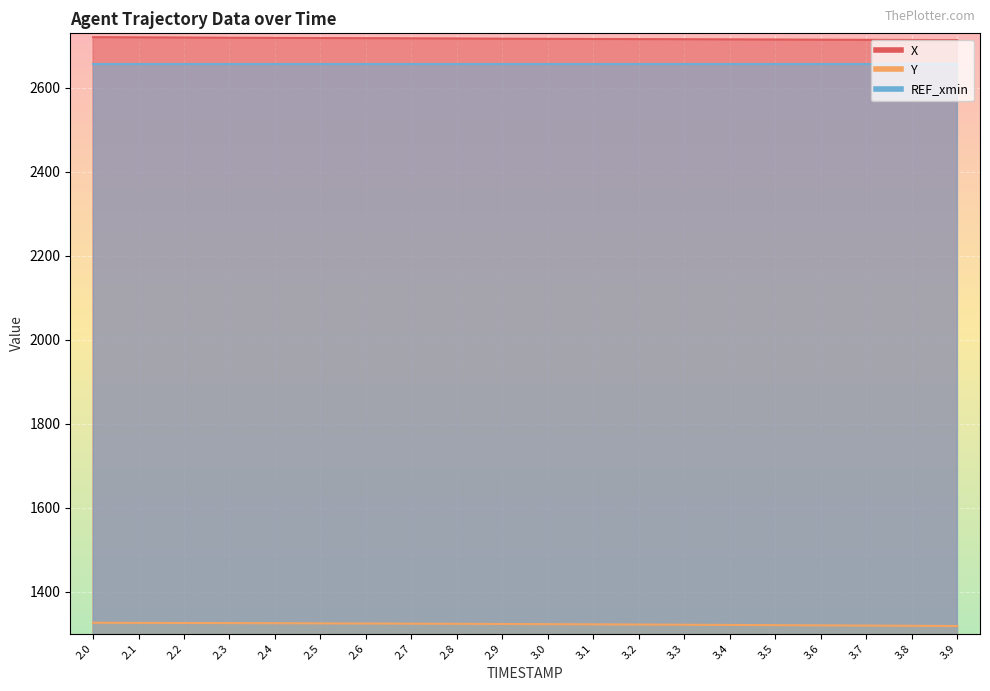

True or false: X and Y intersect in this chart.

False